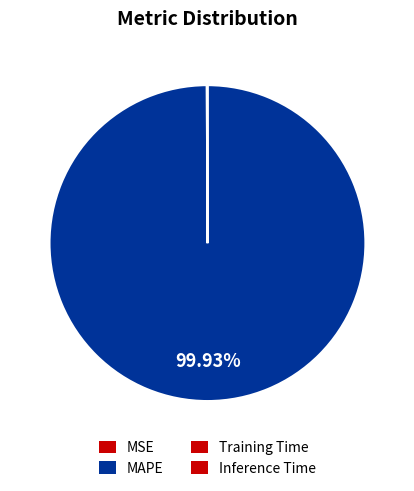

What is the majority slice?

MAPE